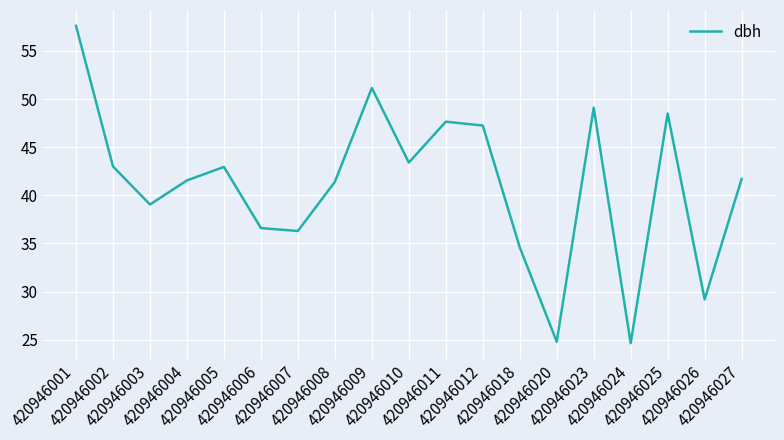

Is it true that the value at 420946018 is 34.6?

True